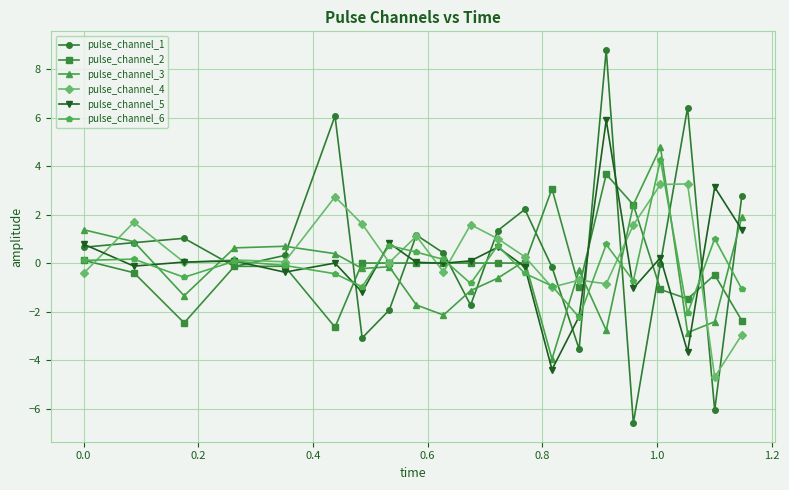

Which series has the largest range (max minus min)?

pulse_channel_1